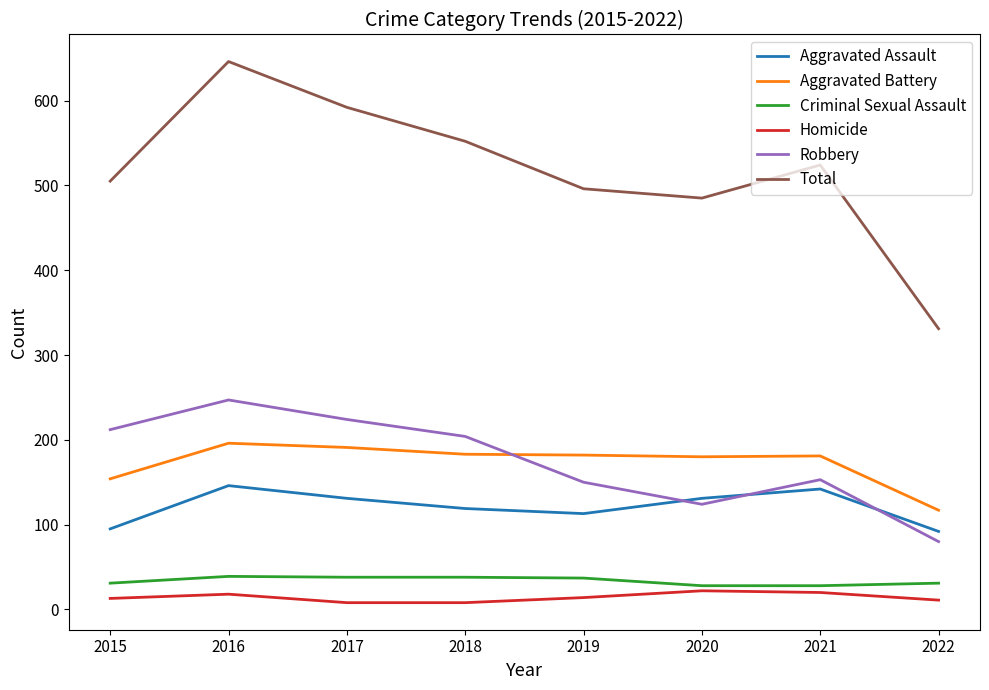

Between 2018 and 2020, which series saw the biggest shift?

Robbery